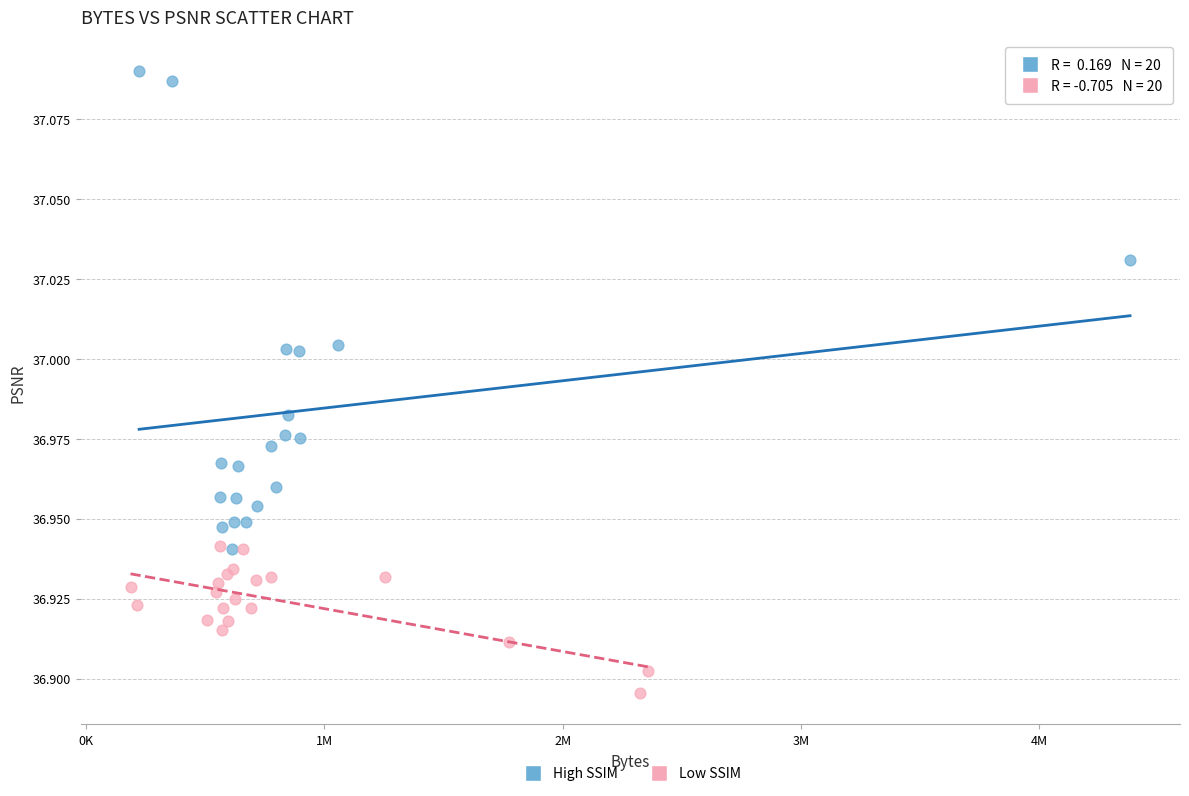

What are all the series names shown in the legend?

High SSIM, Low SSIM